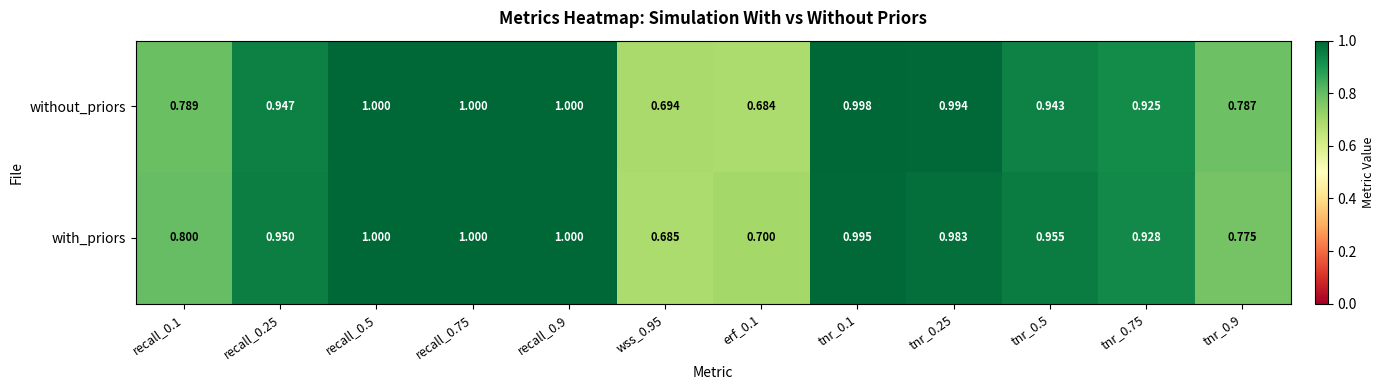

Which series has the largest total across all categories?

with_priors